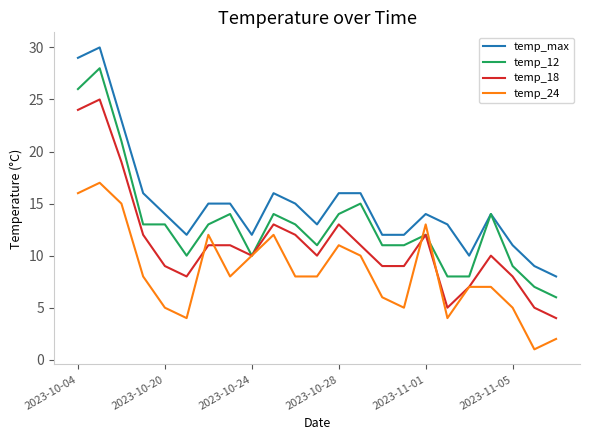

Rank the series by their average value, from highest to lowest.

temp_max, temp_12, temp_18, temp_24